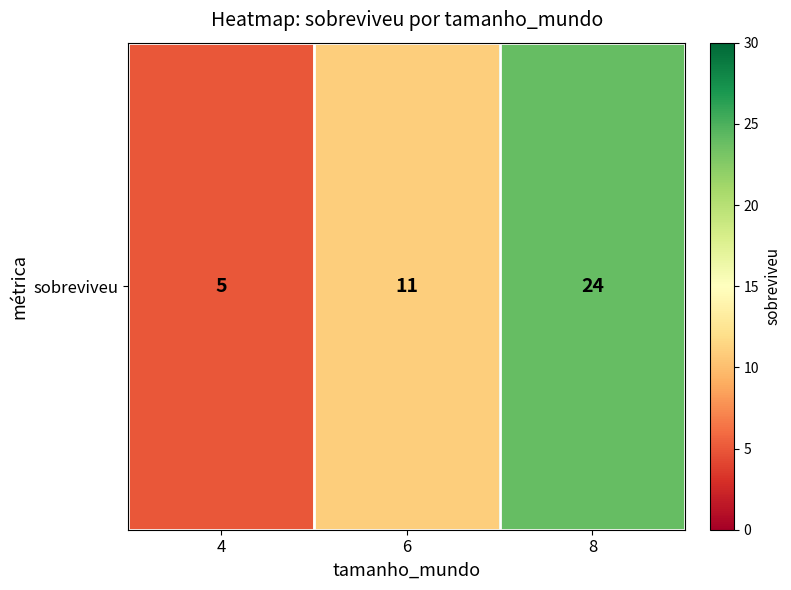

Reading left to right, list all the values displayed in this chart.

5	11	24